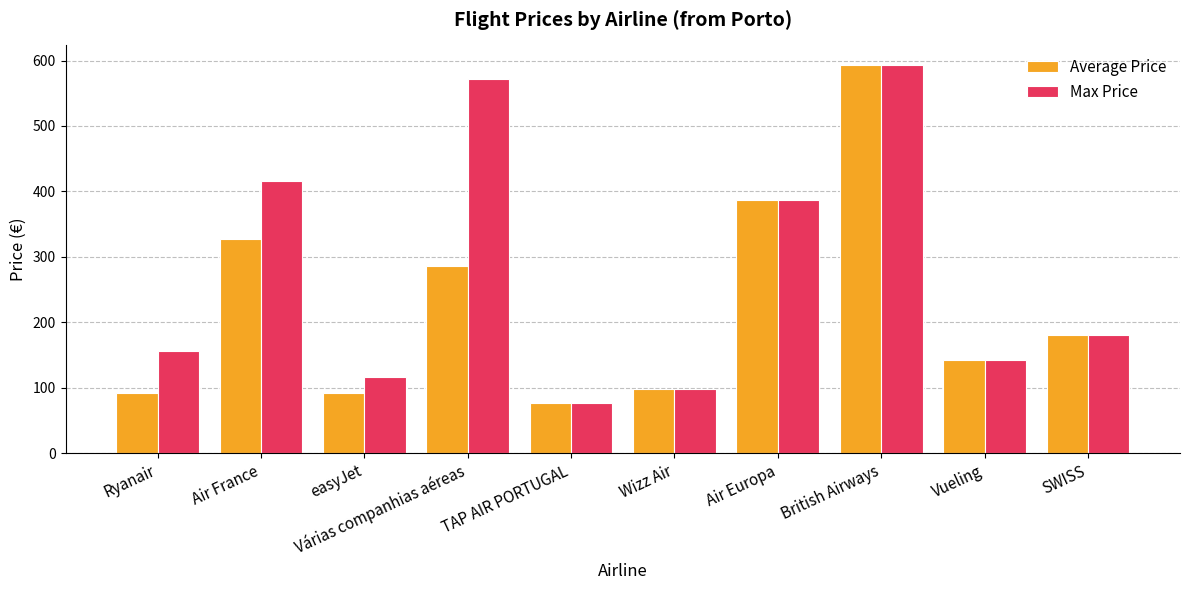

At which category is the sum across all series the highest?

British Airways